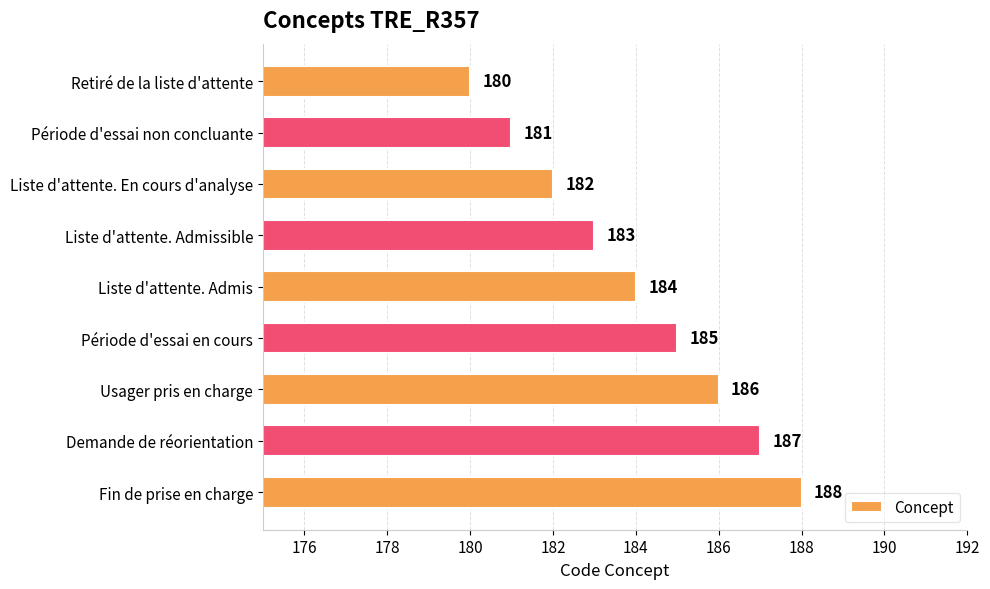

What is the difference between the second highest and second lowest values?

6